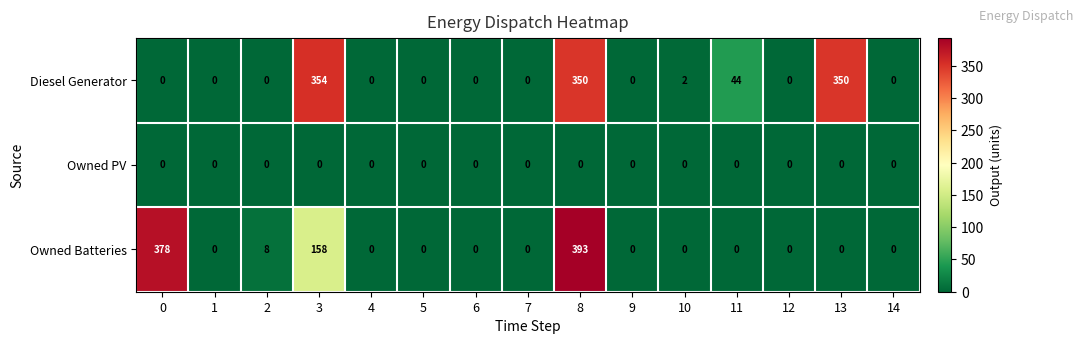

At which category is the sum across all series the highest?

8